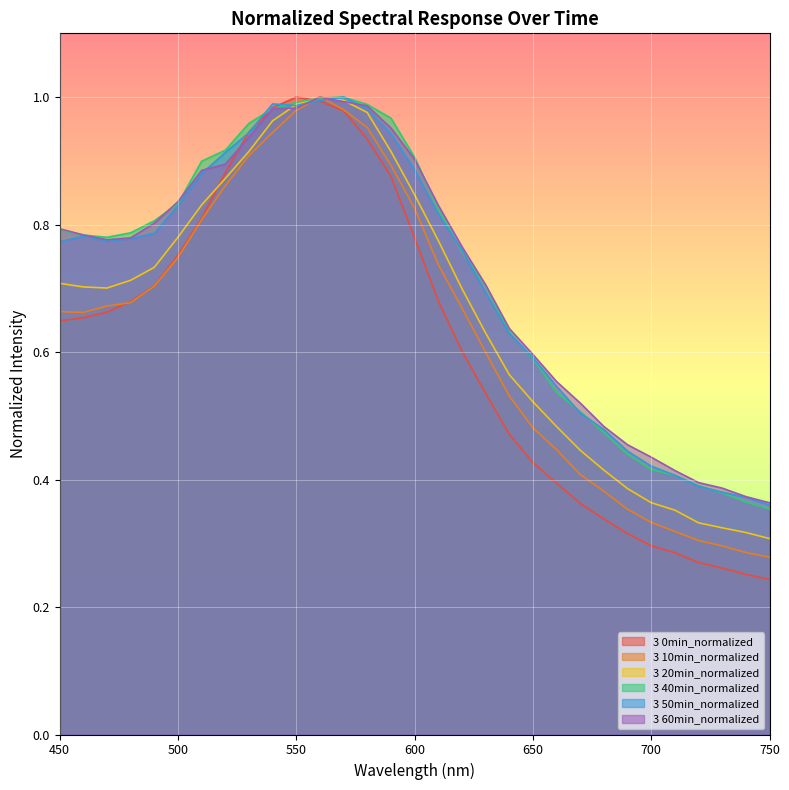

What is the difference between the 3 0min_normalized values at 530 and 640?

0.5